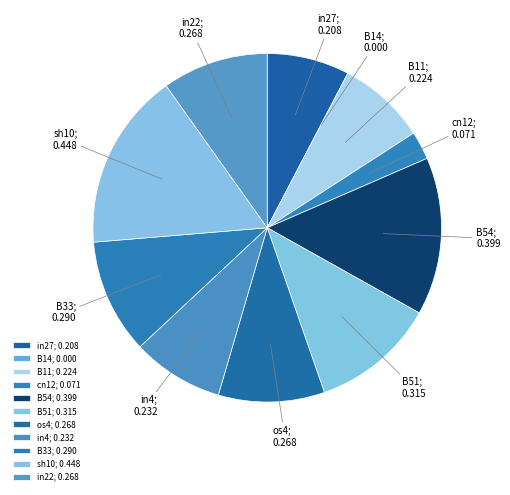

What is the smallest slice in the pie chart?

B14